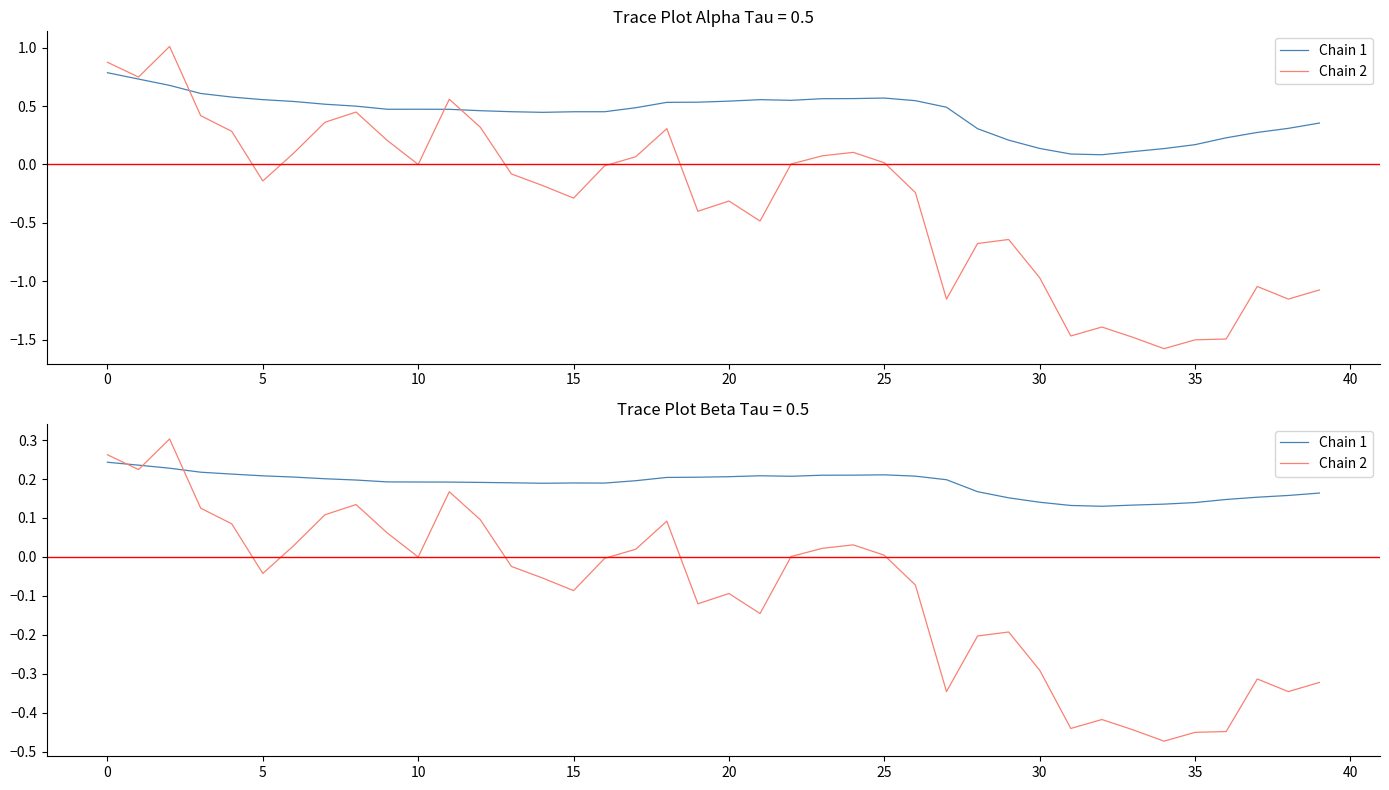

How many distinct data groups are displayed?

2